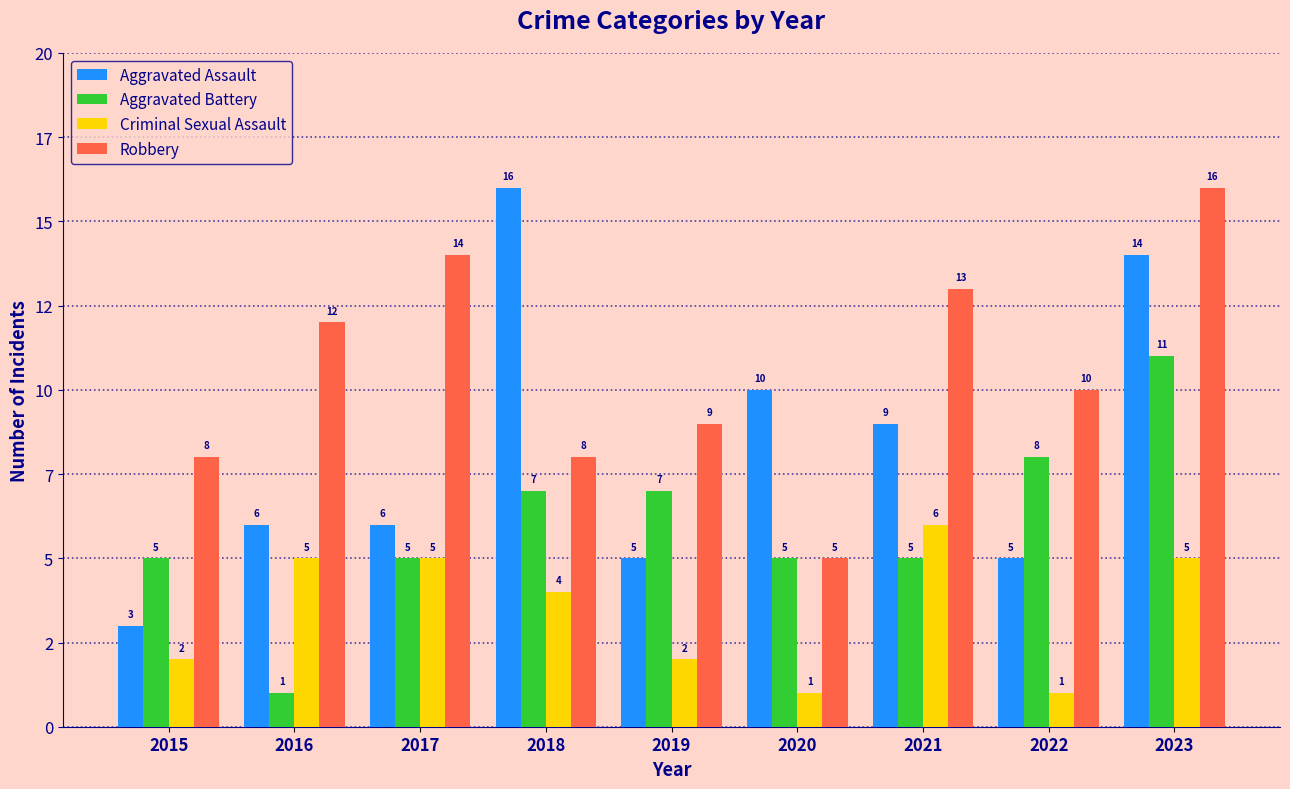

True or false: Aggravated Assault has a value of 16 at 2018.

True